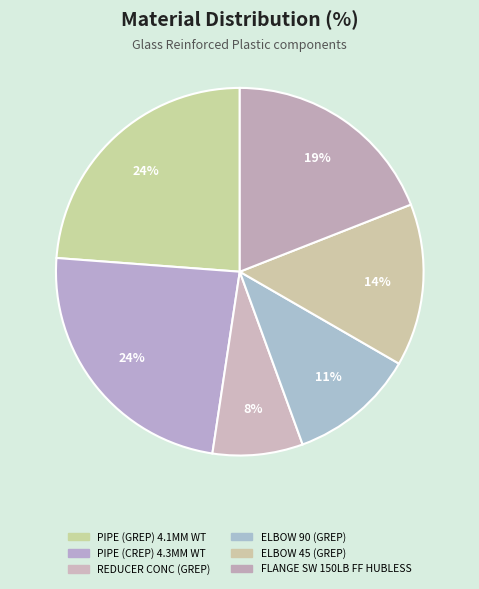

To the nearest percent, what percentage of the pie is REDUCER CONC (GREP)?

8%